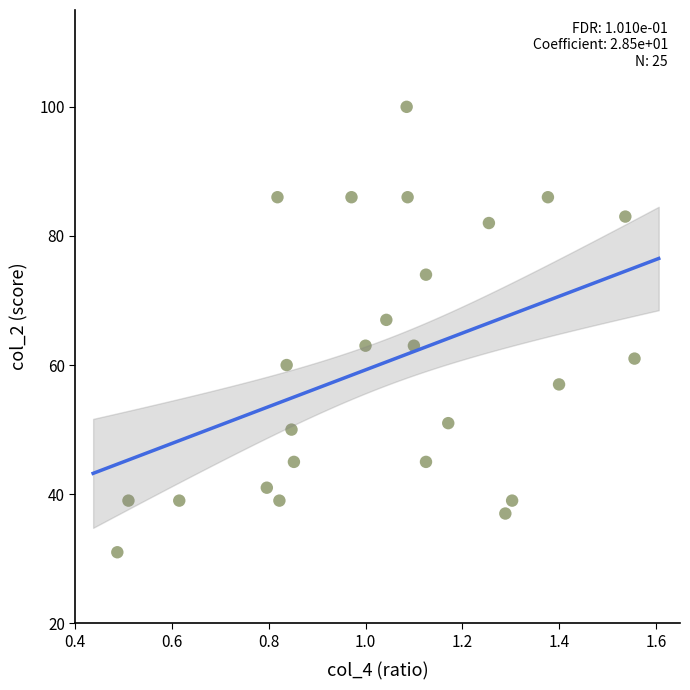

What is the range of Y values (max minus min)?

69